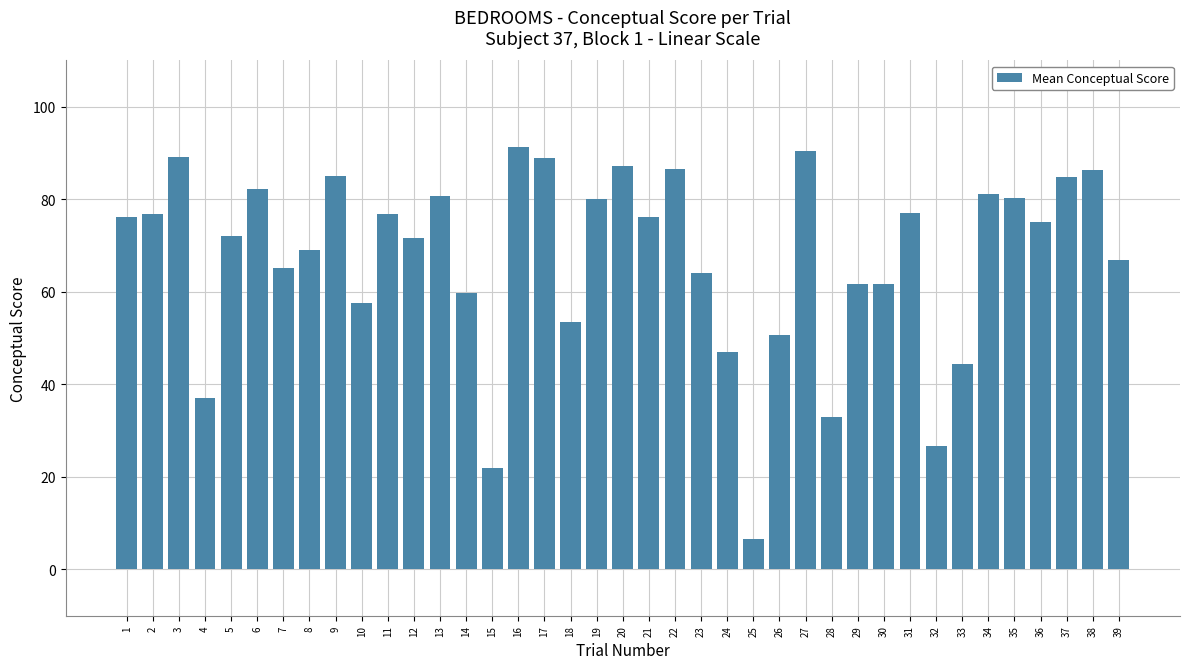

Is it true that the value at 19 is 80.2?

True